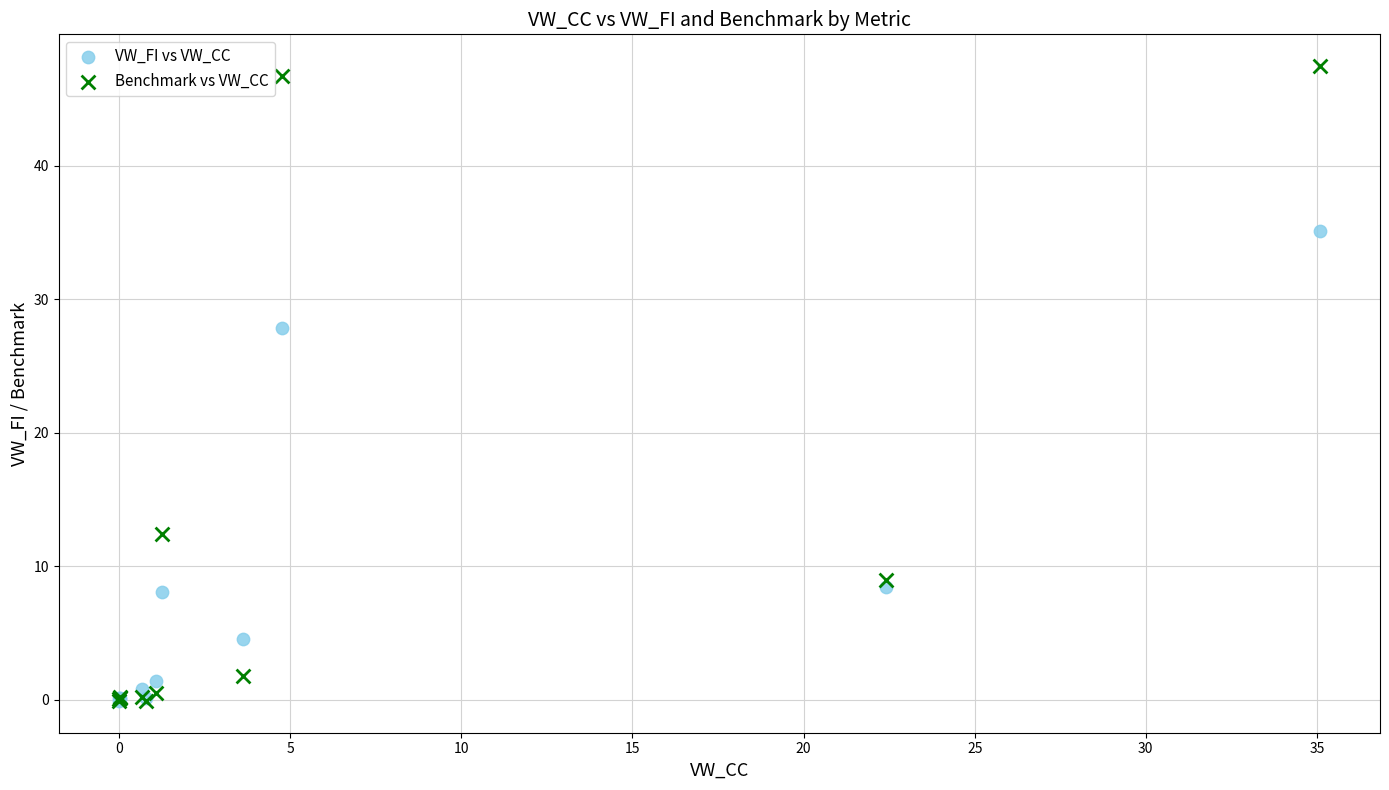

In the VW_FI vs VW_CC series, what Y value is closest to 17?

8.5